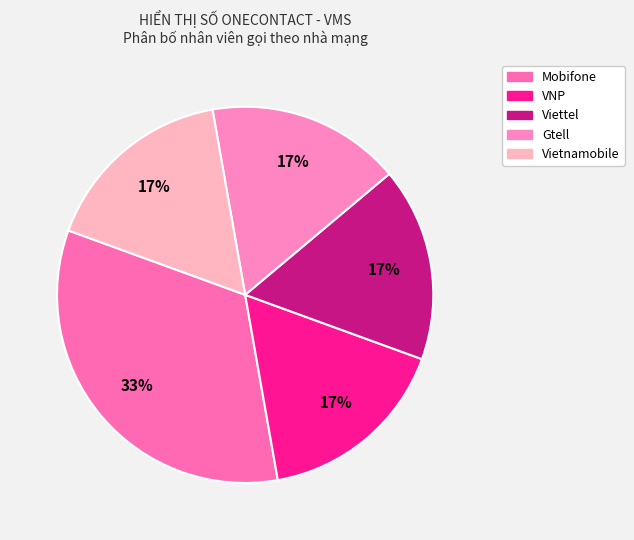

How many slices are in this pie chart?

5